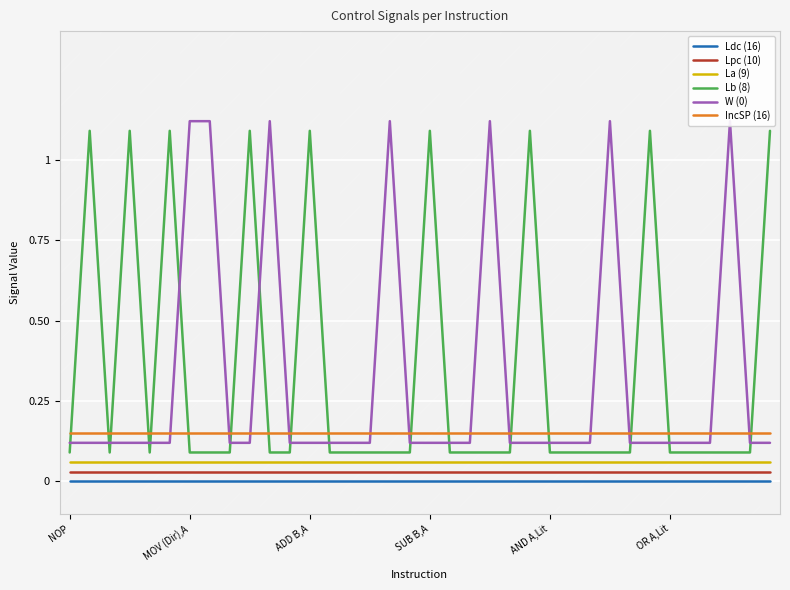

True or false: La (9) and Lb (8) intersect in this chart.

False